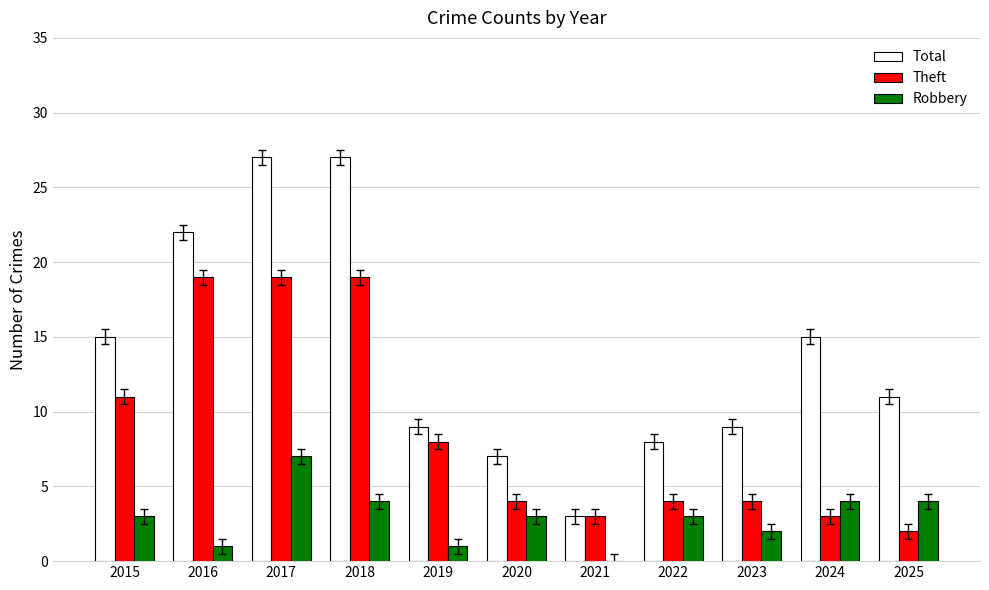

The value of Theft at 2017 is 5. True or false?

False